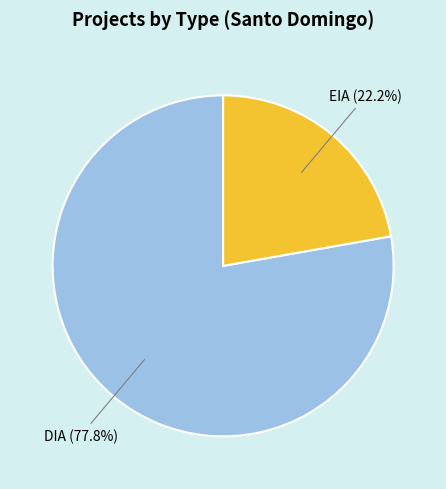

Is there a majority slice in this chart?

Yes